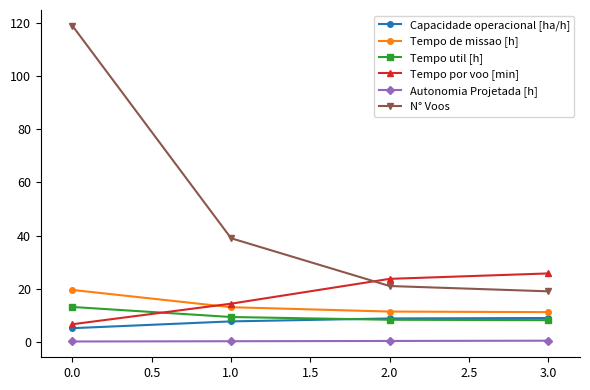

How many lines are shown in the chart?

6